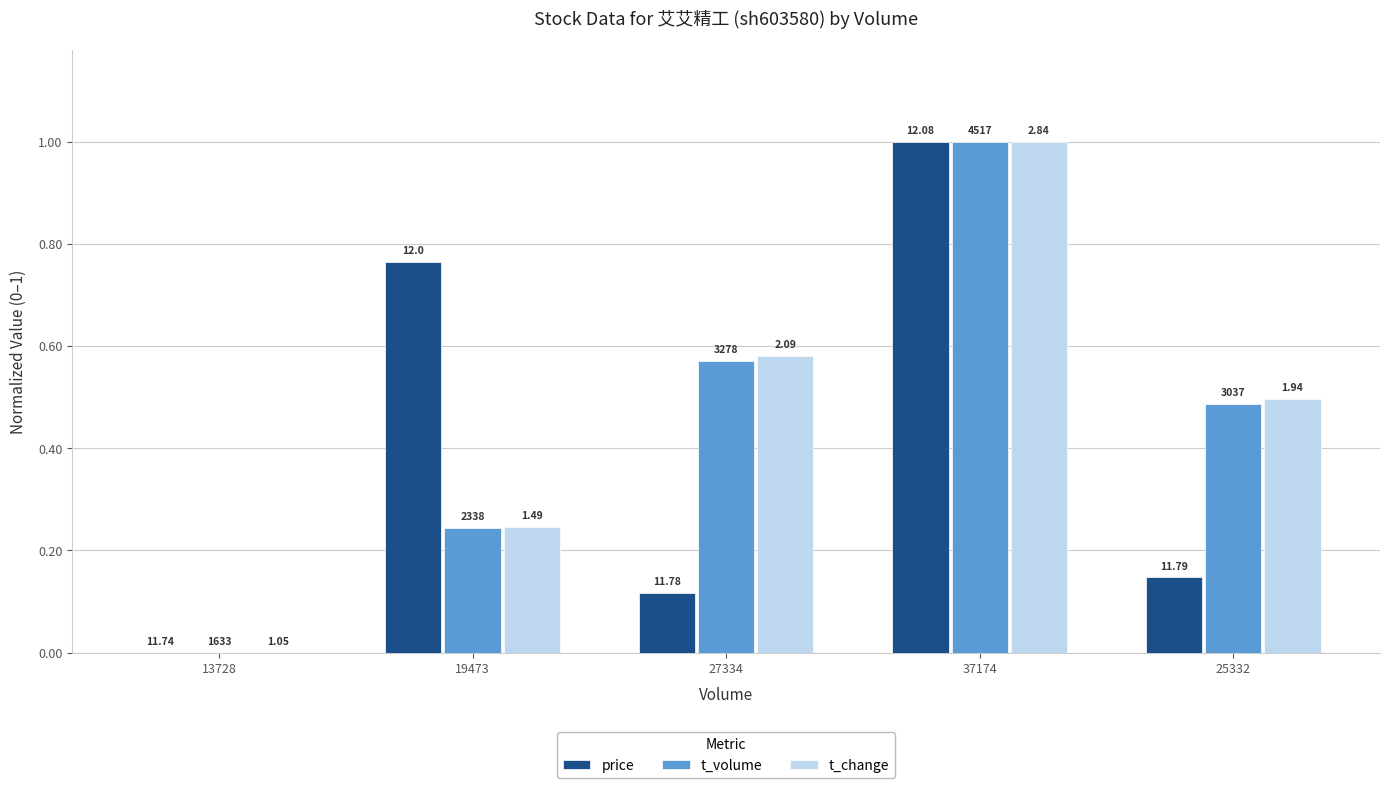

Are the bars grouped side by side (vs. stacked)?

Yes